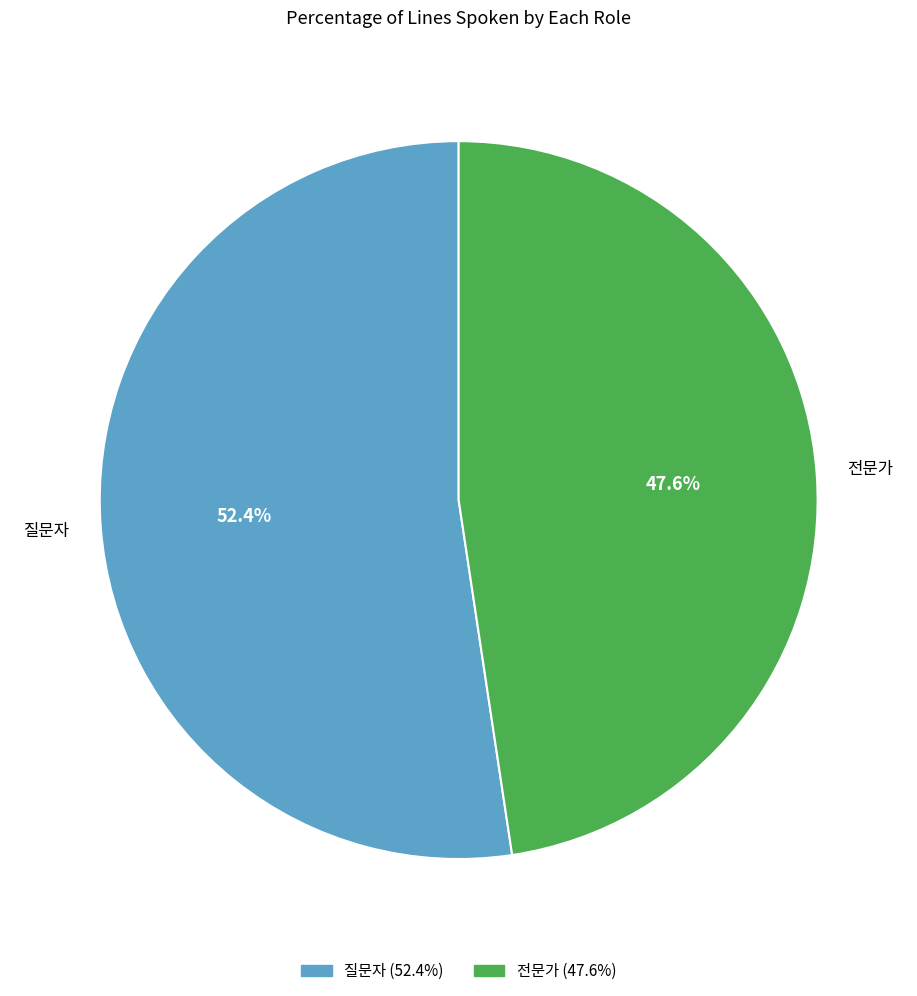

Approximately how many times larger is the value at 질문자 compared to 전문가?

1.1